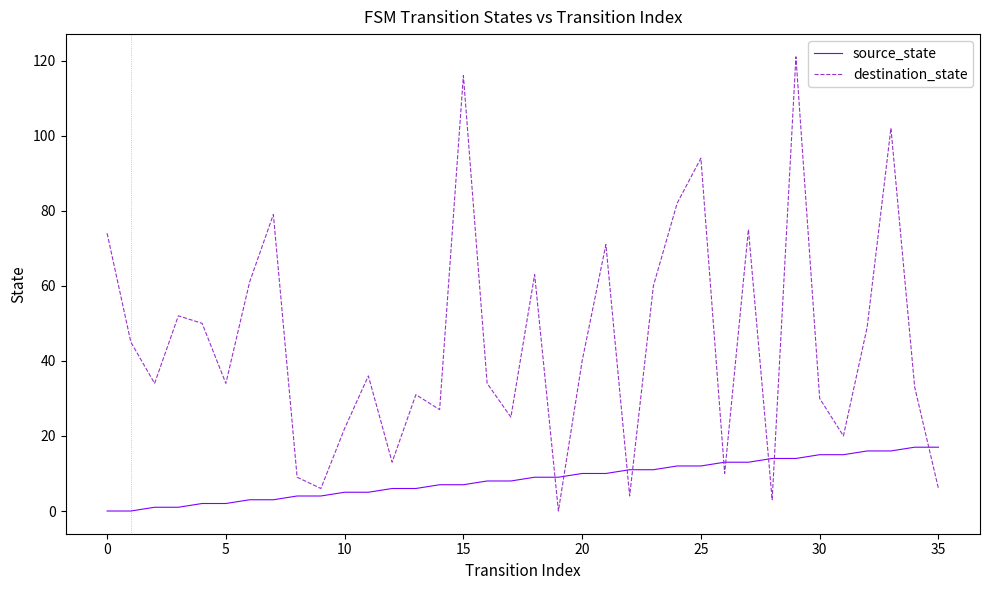

What is the maximum value shown in the chart?

121